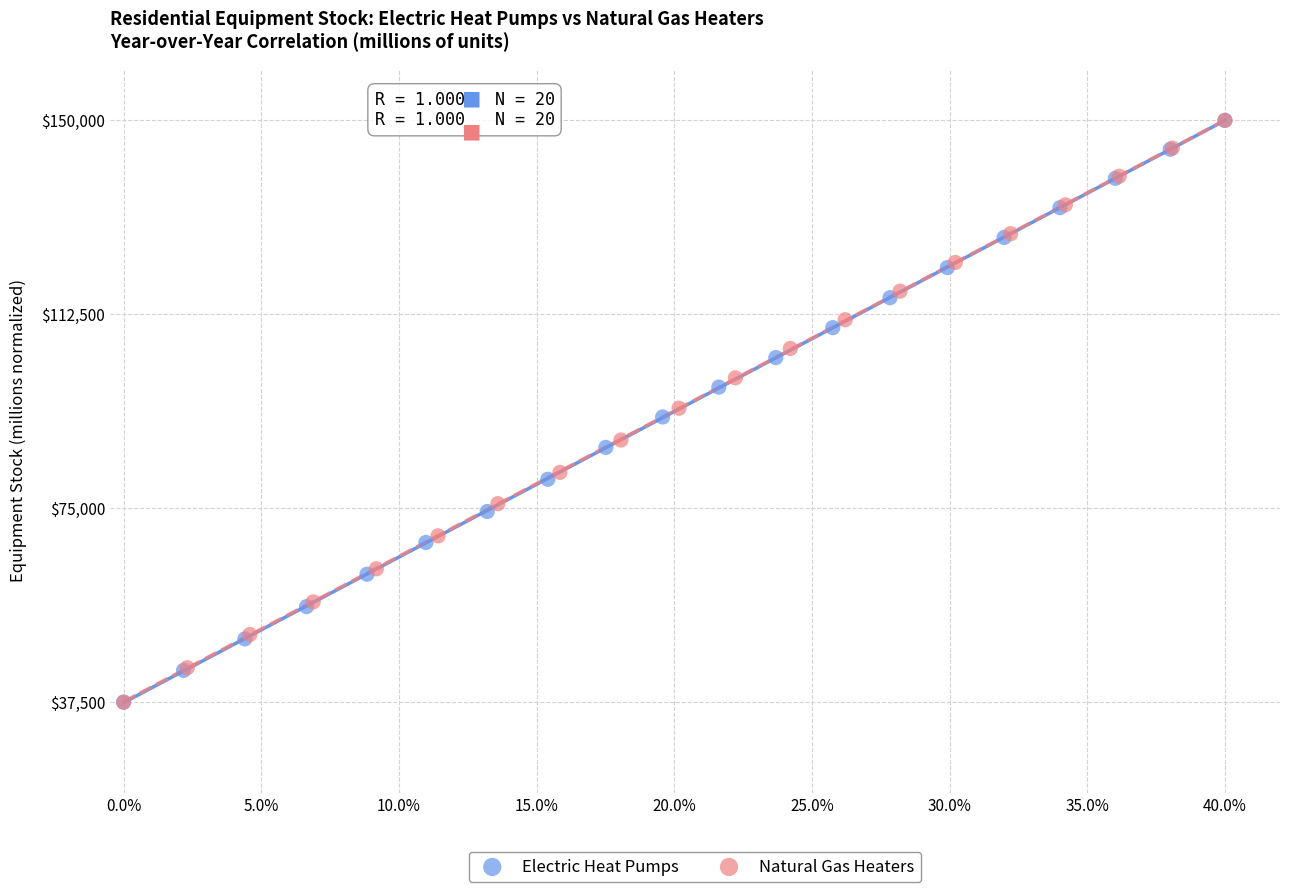

What are all the series names shown in the legend?

Electric Heat Pumps, Natural Gas Heaters